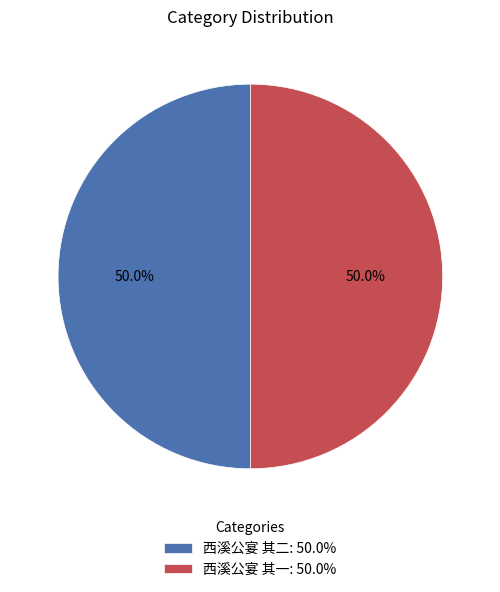

To the nearest percent, what percentage of the pie is 西溪公宴 其二?

50%